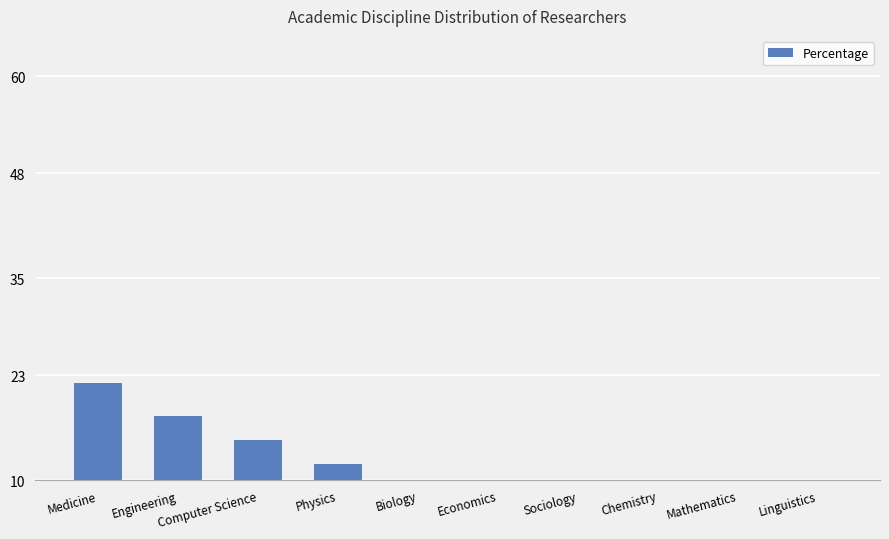

Count the values in the range 5 to 15.

6